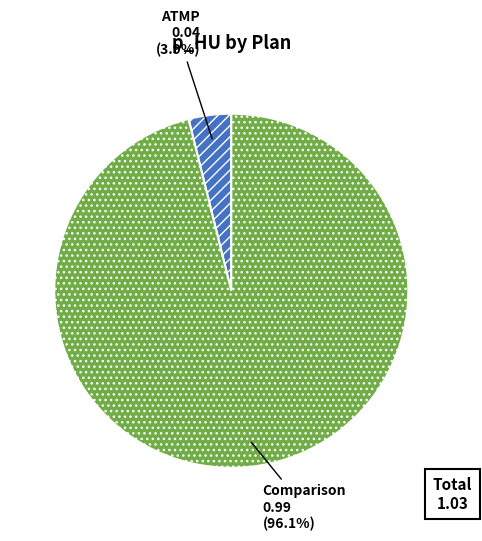

Rank the categories by value from lowest to highest.

ATMP, Comparison